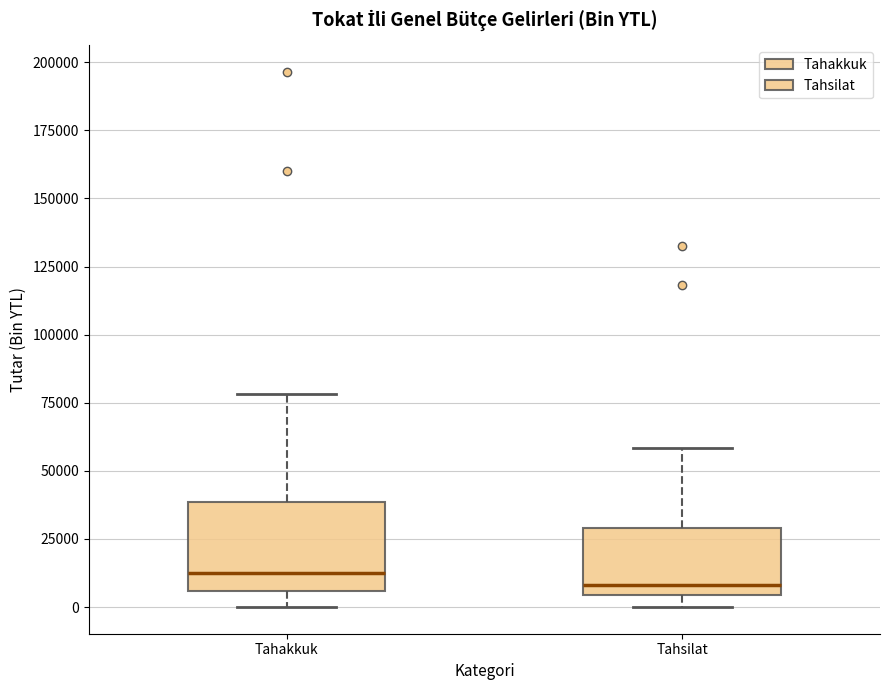

Reading left to right, read every box against the y-axis: the position of its median line, the range the box covers, and the ends of its whiskers. The values are not printed on the chart, so give them approximately, as read against the axis.

Tahakkuk: median 10000, box 5000 to 40000, whiskers 0 to 80000
Tahsilat: median 10000, box 5000 to 30000, whiskers 0 to 60000